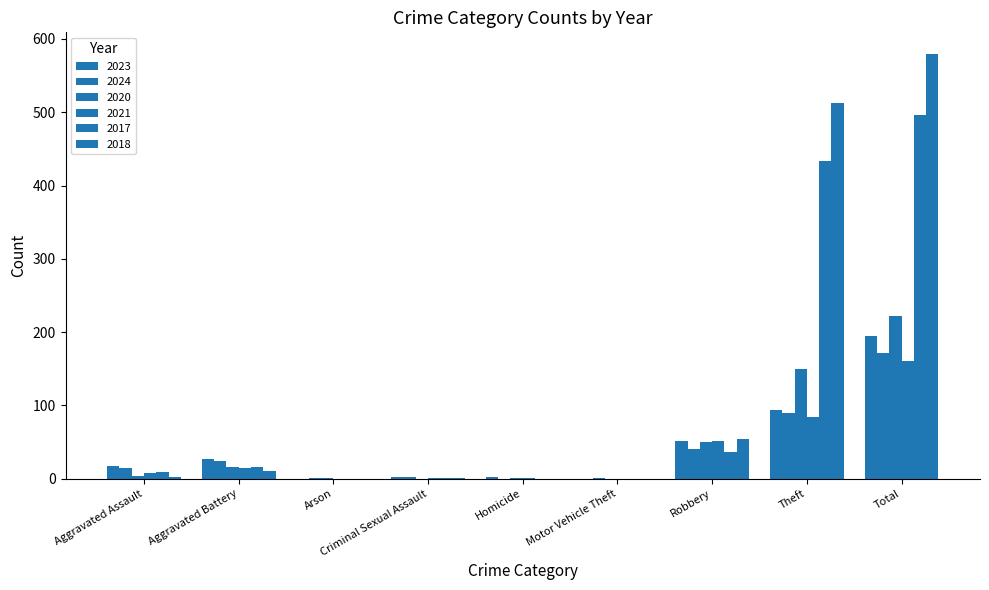

How many categories are shown in the chart?

9